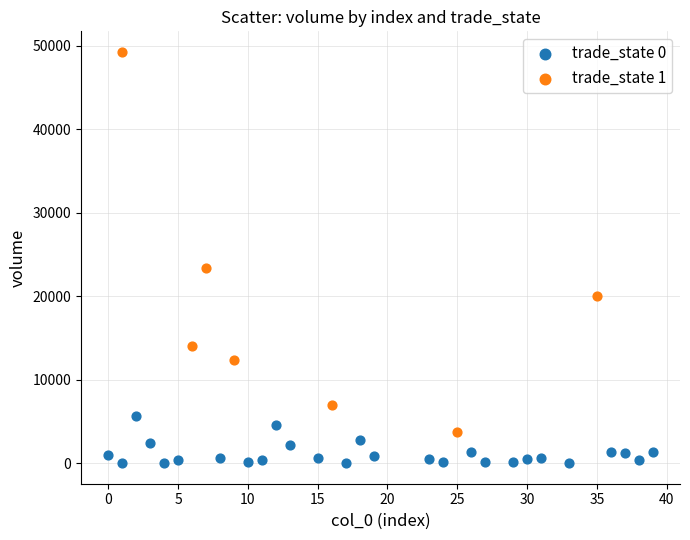

Which series reaches the maximum Y coordinate?

trade_state 1